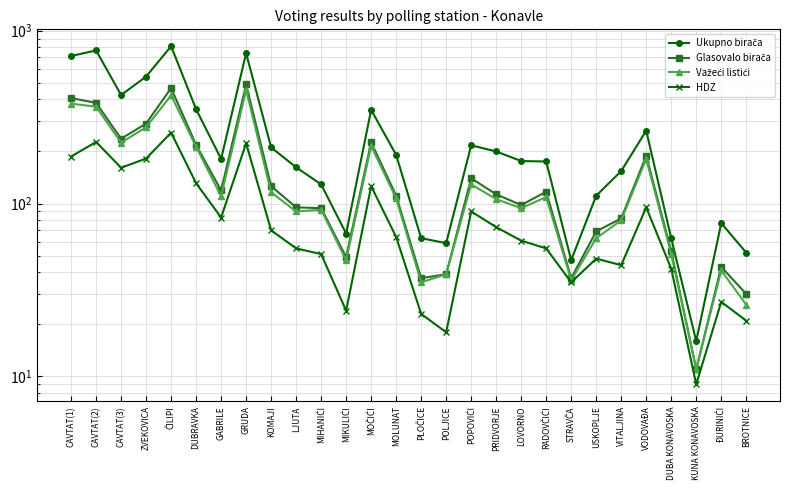

True or false: Ukupno birača and Važeći listići intersect in this chart.

False